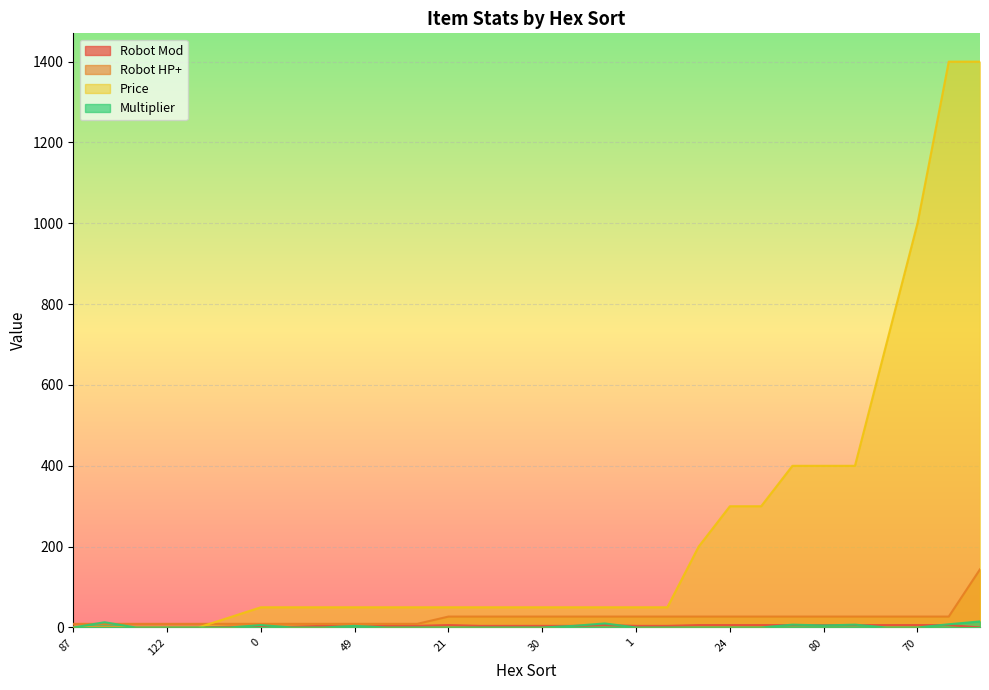

What value does the Price series have at 76?

400